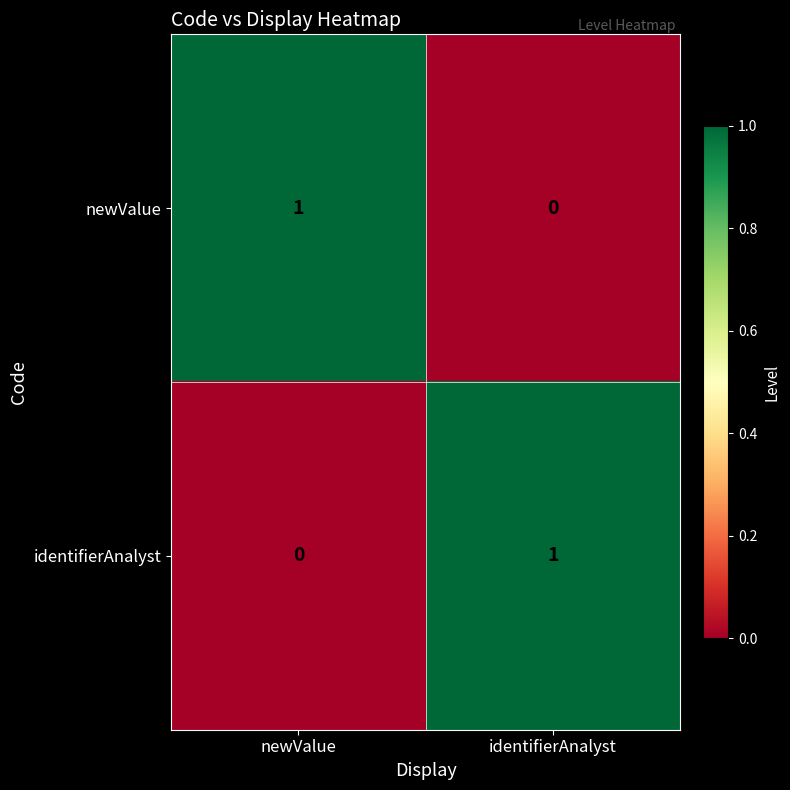

The newValue series shows -1 at identifierAnalyst. True or false?

False